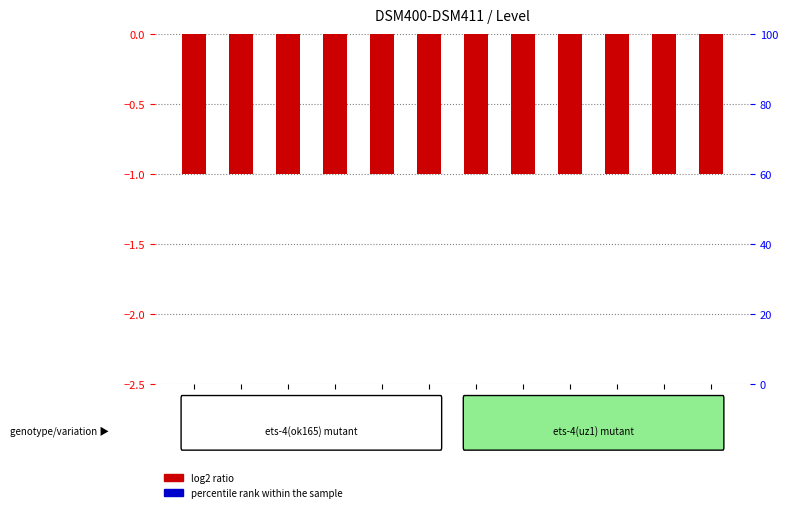

What is the value of the log2 ratio bar at the 2nd from the left?

-1.0